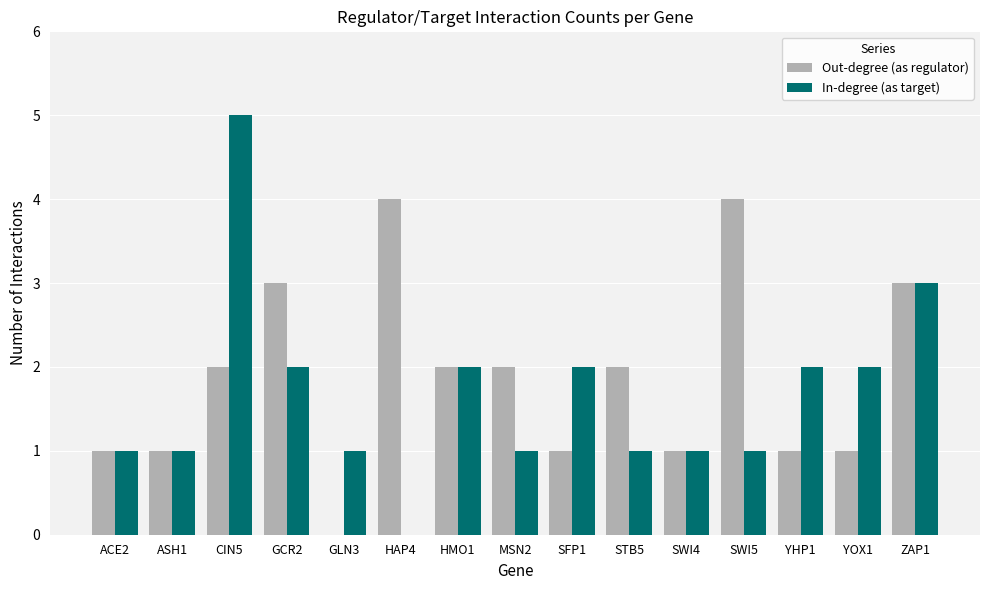

Which series changed the most between ACE2 and YOX1?

In-degree (as target)